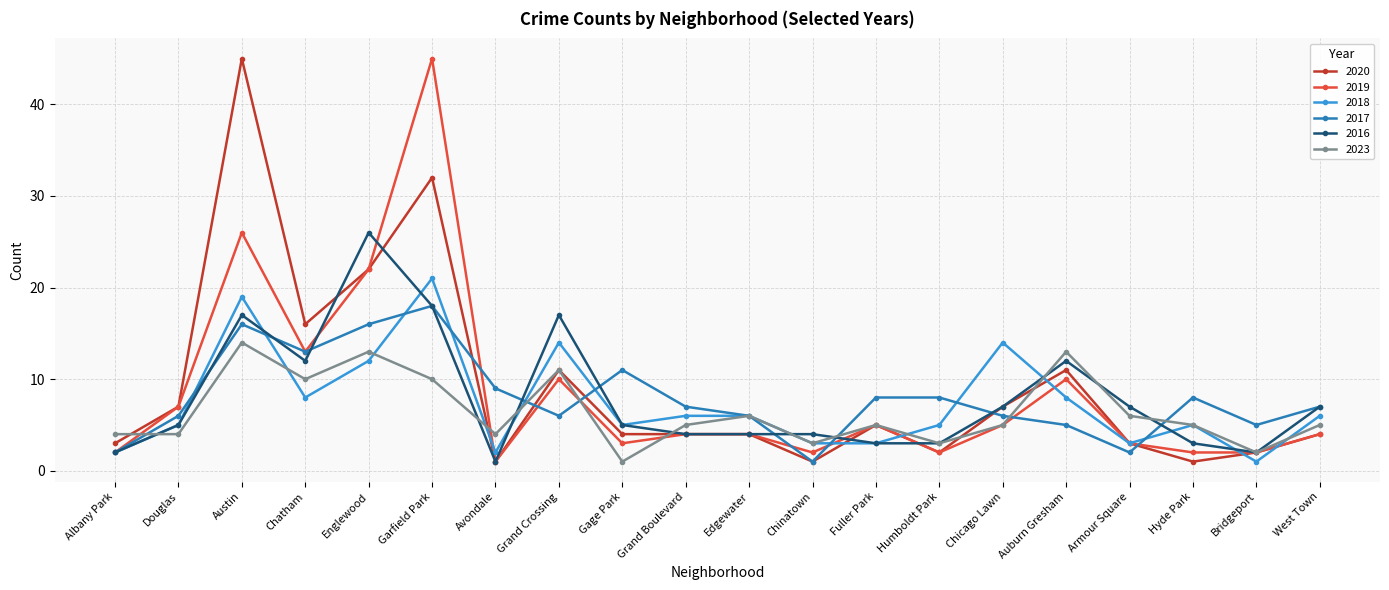

What is the difference between the maximum and minimum values in the 2023 series?

13